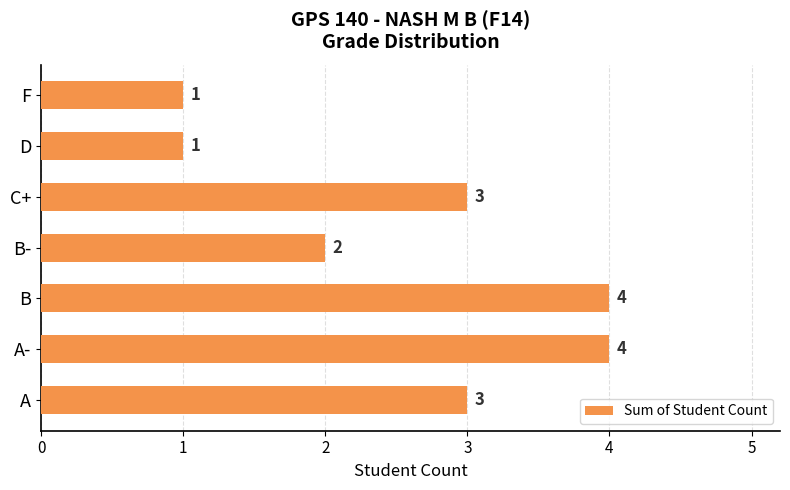

Approximately how many times larger is the value at B- compared to F?

2.0